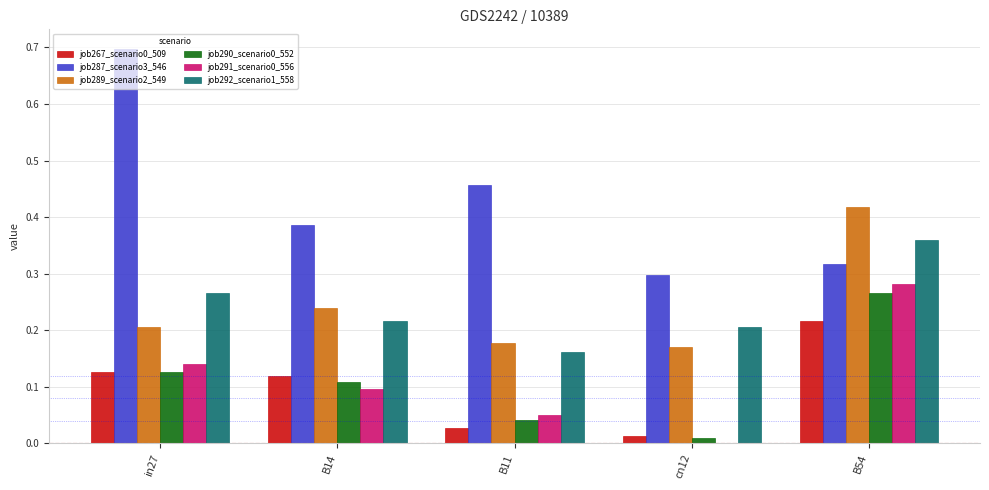

What is the sum of all job287_scenario3_546 values?

2.2